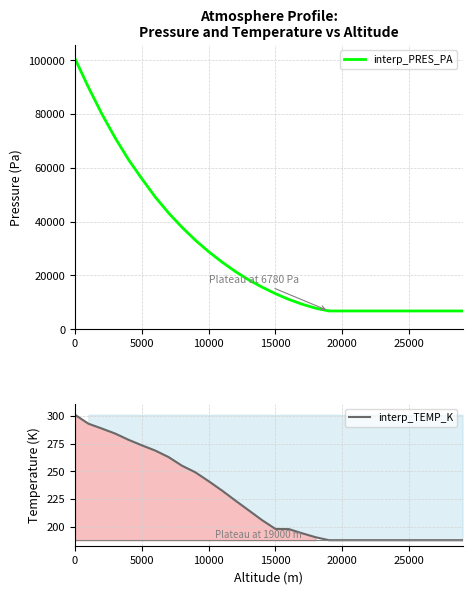

Is it true that interp_TEMP_K equals 139.3 at 0?

False